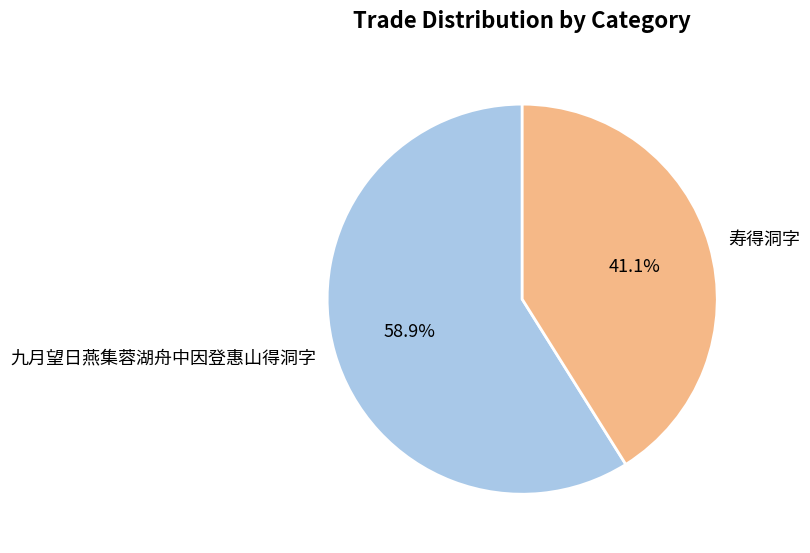

To the nearest percent, what is the combined percentage of 寿得洞字 and 九月望日燕集蓉湖舟中因登惠山得洞字?

100%